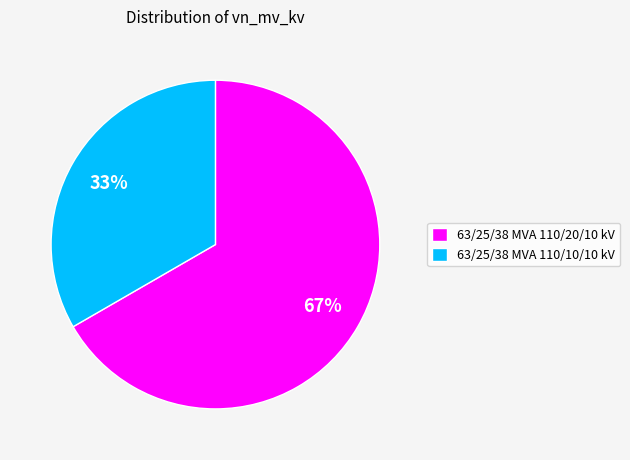

To the nearest percent, what portion does 63/25/38 MVA 110/20/10 kV represent?

67%